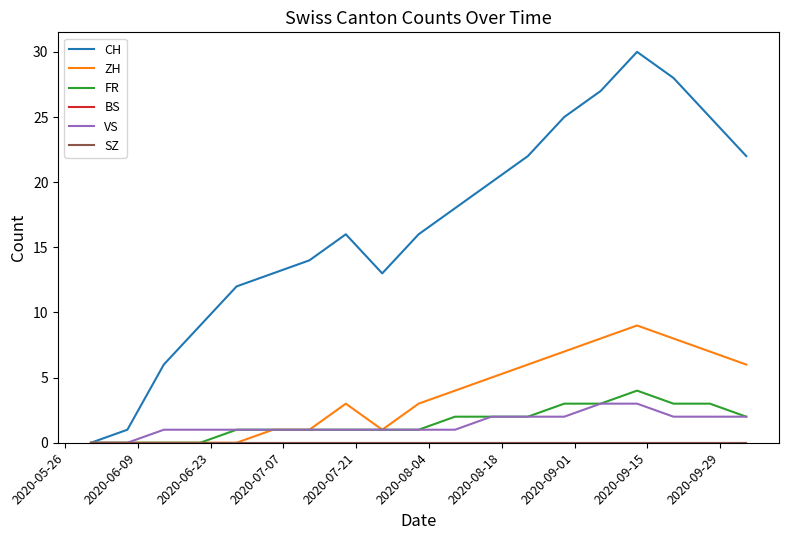

Does the chart display data point markers on the line(s)?

No